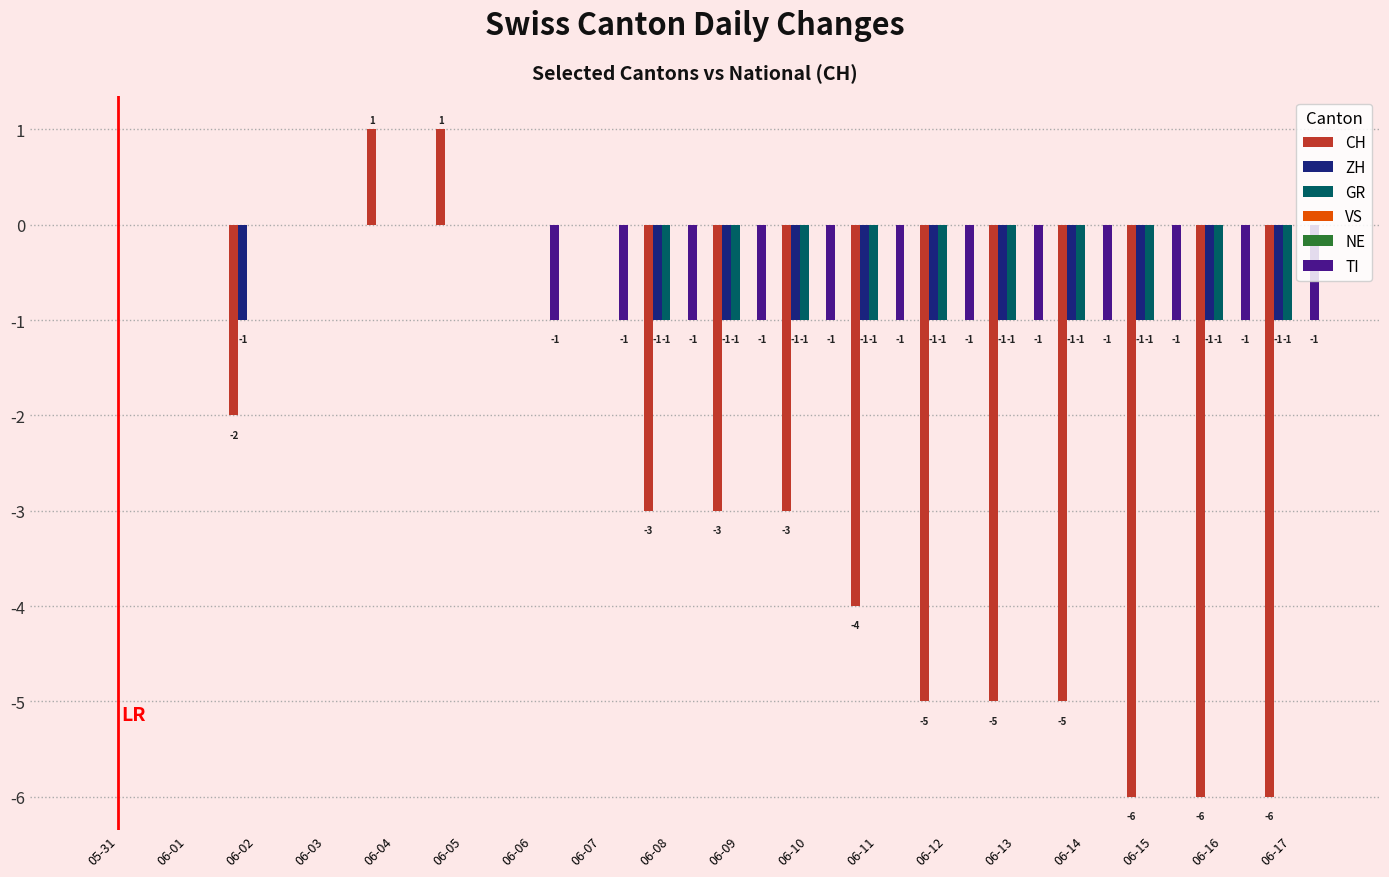

What is the total value across all series at 06-10?

-6